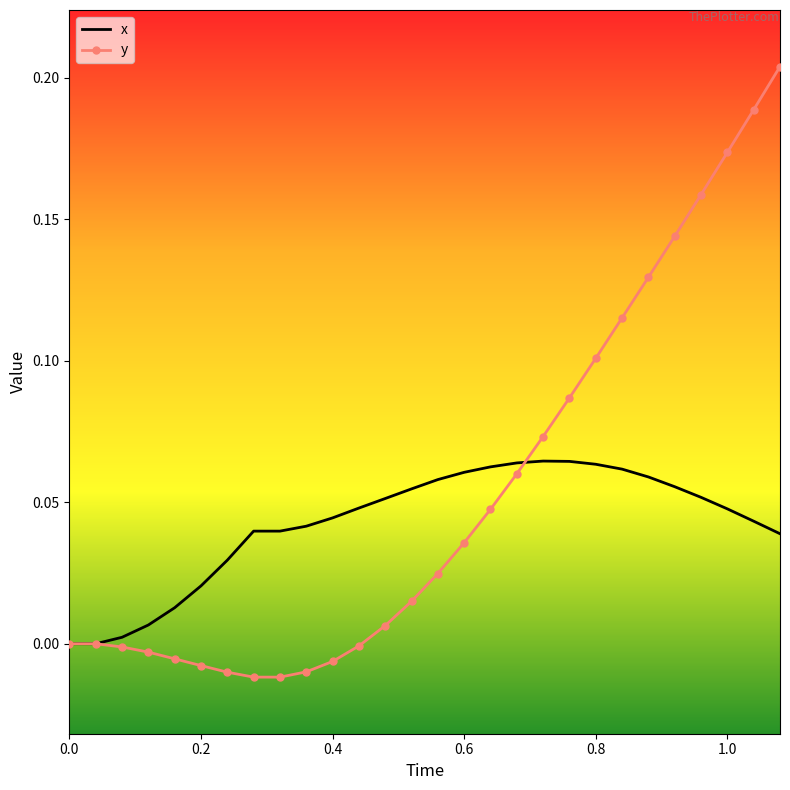

Which series has the largest range (max minus min)?

y